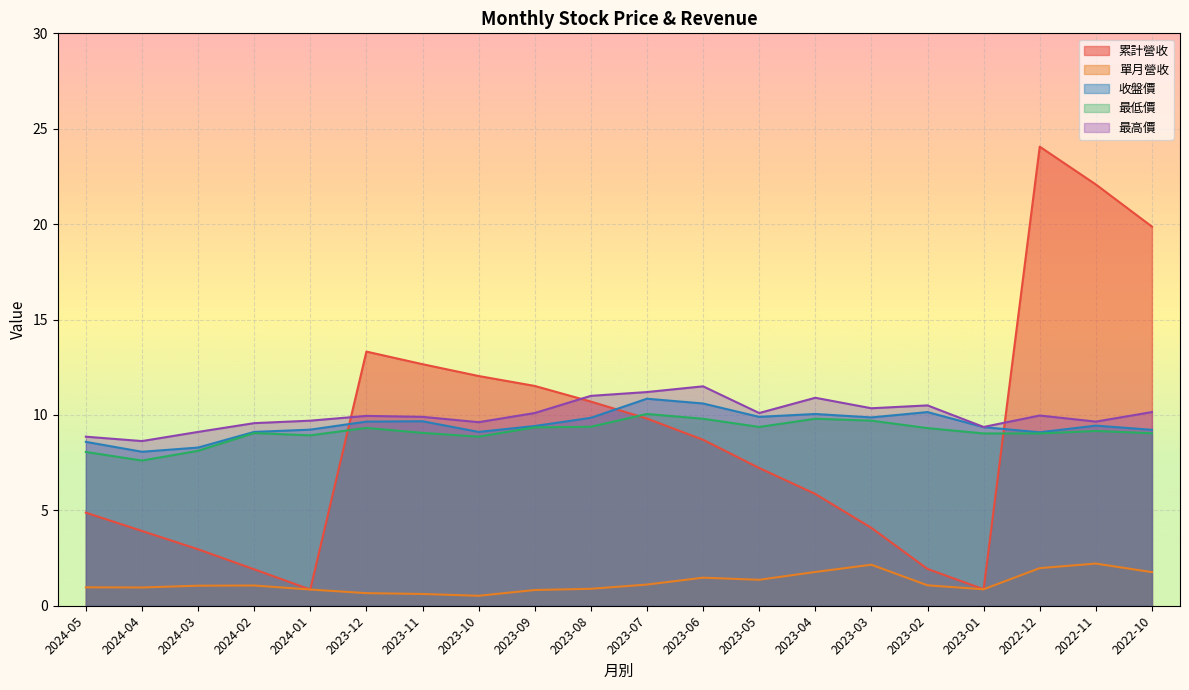

What position from the right is 2023-01?

4